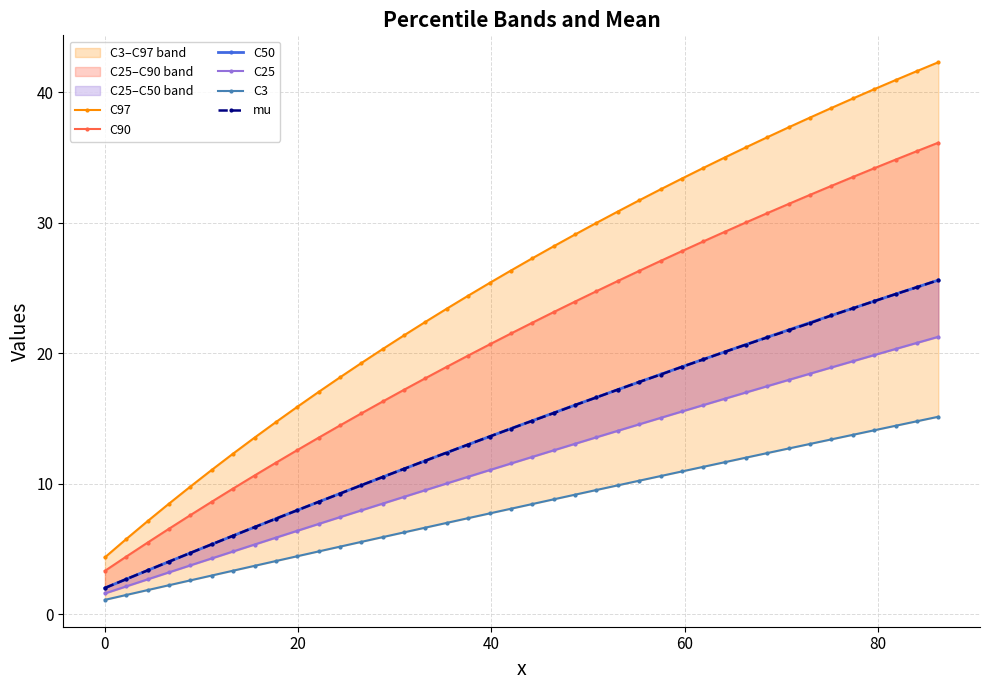

Reading right to left, list all the values displayed in this chart.

C97: 42.3	41.6	40.9	40.2	39.5	38.8	38.1	37.3	36.6	35.8	35.0	34.2	33.4	32.6	31.7	30.9	30.0	29.1	28.2	27.3	26.3	25.4	24.4	23.4	22.4	21.4	20.3	19.3	18.2	17.0	15.9	14.7	13.5	12.3	11.1	9.8	8.5	7.1	5.8	4.4
C90: 36.1	35.5	34.8	34.2	33.5	32.8	32.1	31.4	30.7	30.0	29.3	28.6	27.8	27.1	26.3	25.5	24.8	24.0	23.2	22.3	21.5	20.7	19.8	19.0	18.1	17.2	16.3	15.4	14.5	13.5	12.6	11.6	10.6	9.6	8.6	7.6	6.6	5.5	4.4	3.3
C50: 25.6	25.1	24.5	24.0	23.4	22.9	22.3	21.8	21.2	20.7	20.1	19.5	19.0	18.4	17.8	17.2	16.6	16.0	15.4	14.8	14.2	13.6	13.0	12.4	11.8	11.1	10.5	9.9	9.3	8.6	8.0	7.3	6.7	6.0	5.4	4.7	4.0	3.4	2.7	2.0
C25: 21.3	20.8	20.3	19.9	19.4	18.9	18.4	18.0	17.5	17.0	16.5	16.0	15.5	15.0	14.6	14.1	13.6	13.1	12.6	12.1	11.6	11.0	10.5	10.0	9.5	9.0	8.5	8.0	7.4	6.9	6.4	5.9	5.3	4.8	4.3	3.8	3.2	2.7	2.1	1.6
C3: 15.1	14.8	14.4	14.1	13.8	13.4	13.1	12.7	12.4	12.0	11.7	11.3	10.9	10.6	10.2	9.9	9.5	9.2	8.8	8.5	8.1	7.7	7.4	7.0	6.6	6.3	5.9	5.6	5.2	4.8	4.5	4.1	3.7	3.3	3.0	2.6	2.2	1.9	1.5	1.1
mu: 25.6	25.1	24.5	24.0	23.4	22.9	22.3	21.8	21.2	20.7	20.1	19.5	19.0	18.4	17.8	17.2	16.6	16.0	15.4	14.8	14.2	13.6	13.0	12.4	11.8	11.1	10.5	9.9	9.2	8.6	8.0	7.3	6.7	6.0	5.4	4.7	4.0	3.4	2.7	2.0